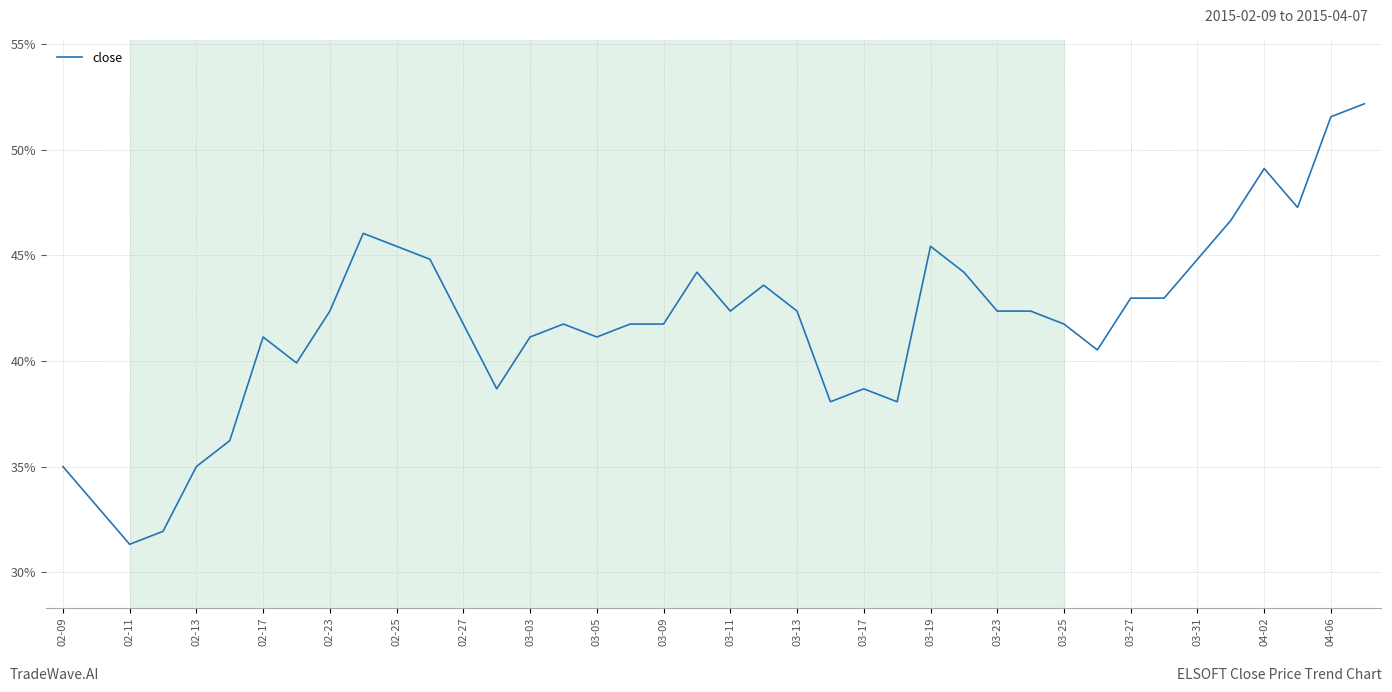

Does the chart have visible grid lines?

Yes